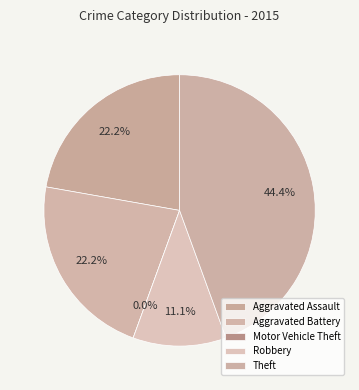

Approximately how many times larger is the value at Aggravated Battery compared to Robbery?

2.0